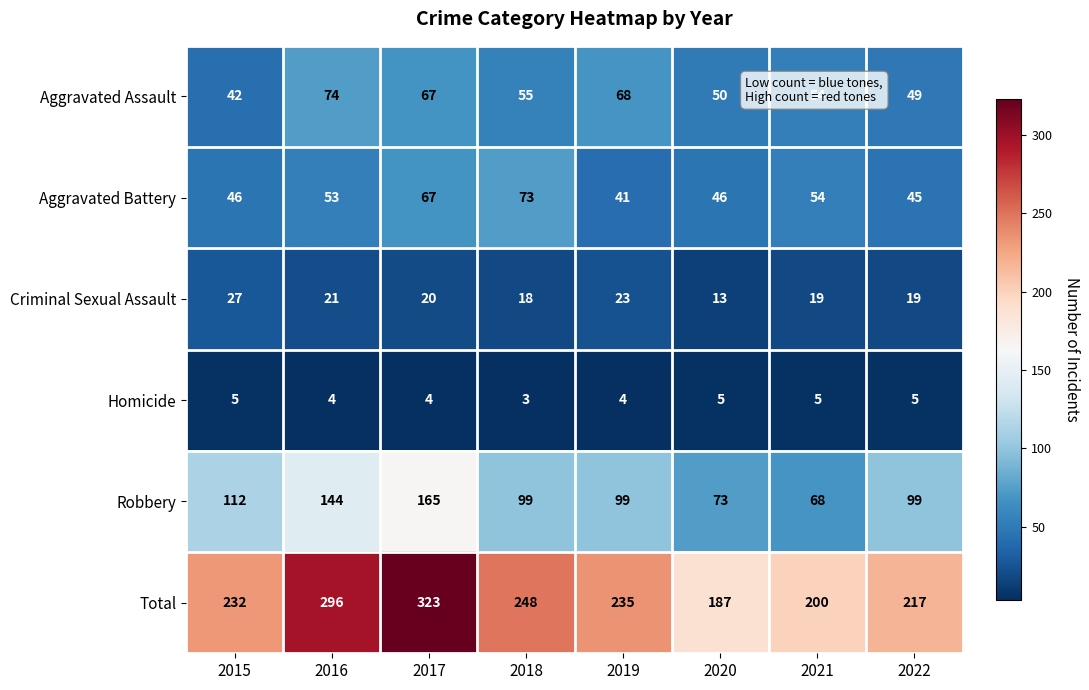

What is the lowest value of the Robbery series?

68